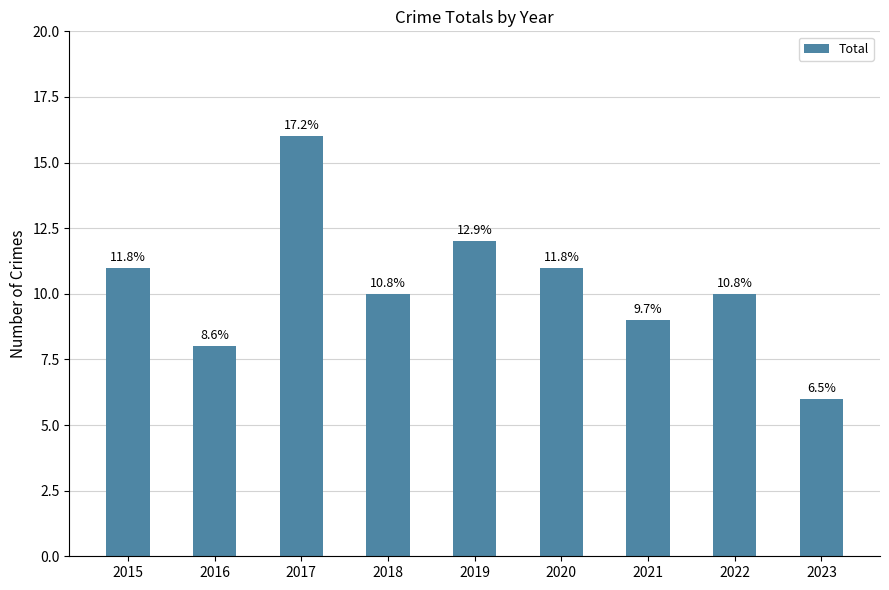

Approximately how many times larger is the value at 2016 compared to 2017?

0.5